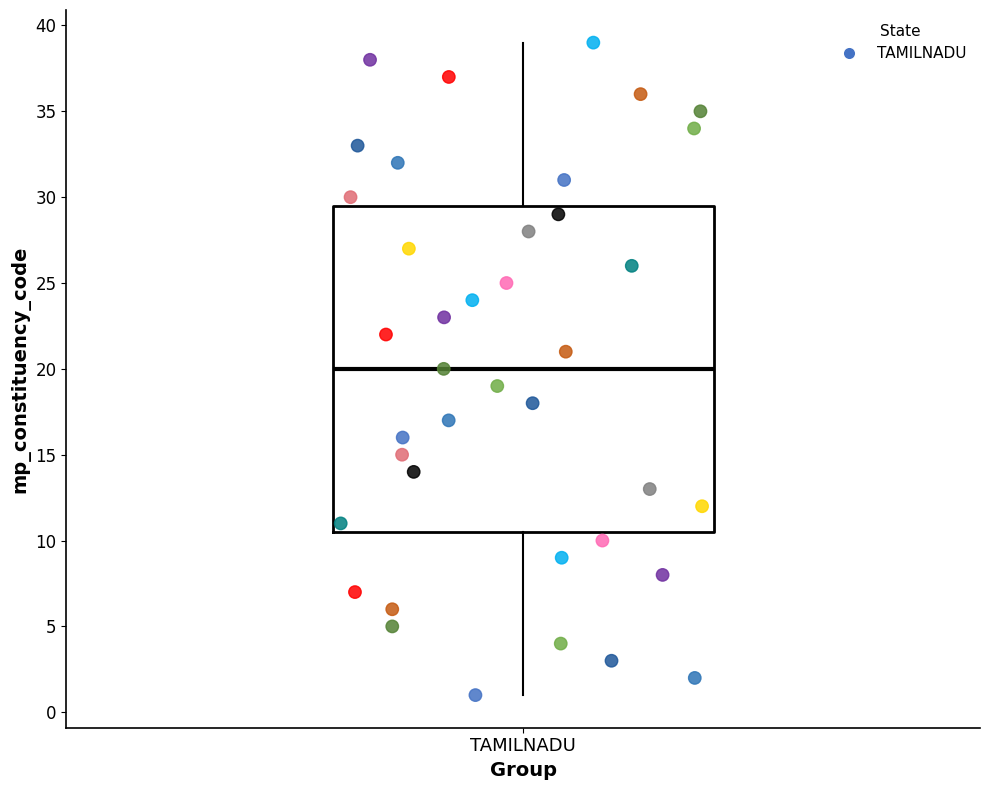

Transcribe this box plot: give where the median line is, the range the box spans, and where the two whiskers end, as read against the y-axis. The values are not printed on the chart, so give them approximately, as read against the axis.

median 20.0, box 10.5 to 29.5, whiskers 1.0 to 39.0